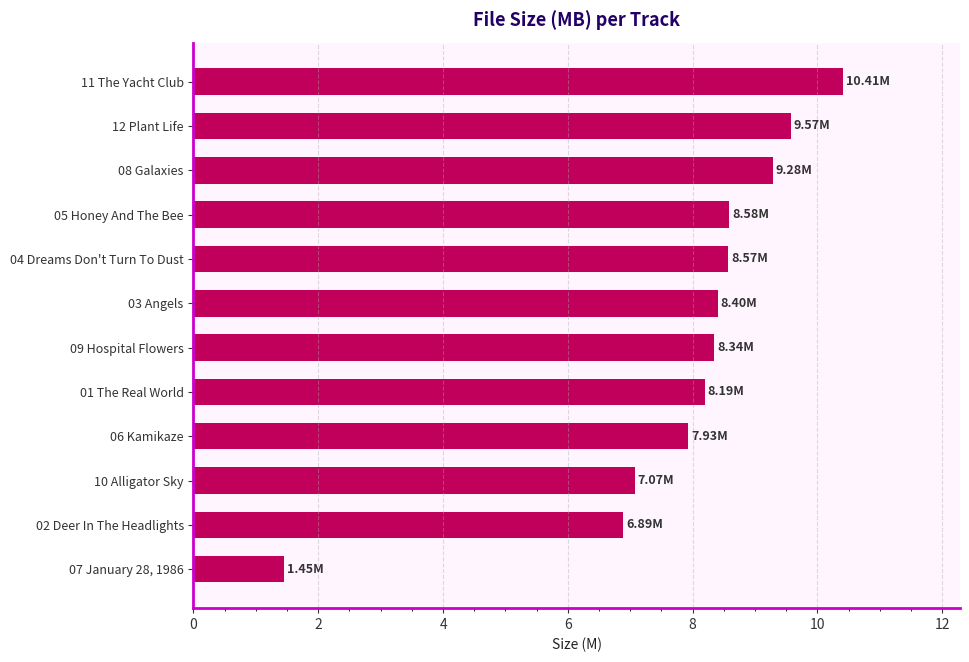

List the labels in order of value, largest first.

11 The Yacht Club, 12 Plant Life, 08 Galaxies, 05 Honey And The Bee, 04 Dreams Don't Turn To Dust, 03 Angels, 09 Hospital Flowers, 01 The Real World, 06 Kamikaze, 10 Alligator Sky, 02 Deer In The Headlights, 07 January 28, 1986